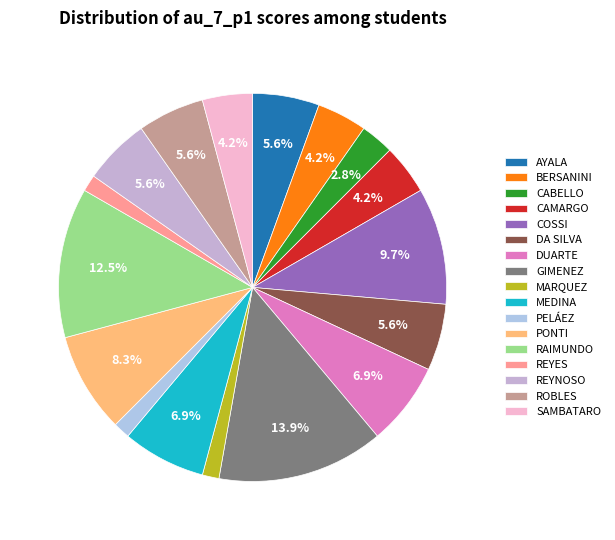

Does any single category account for the majority?

No